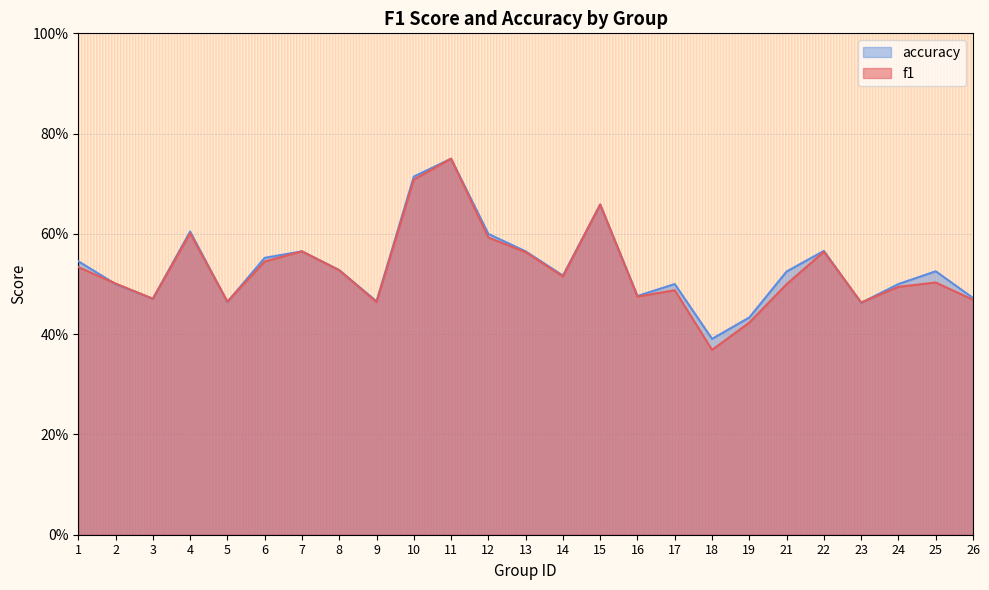

Reading right to left, list all the values displayed in this chart.

f1: 26=0.5	25=0.5	24=0.5	23=0.5	22=0.6	21=0.5	19=0.4	18=0.4	17=0.5	16=0.5	15=0.7	14=0.5	13=0.6	12=0.6	11=0.8	10=0.7	9=0.5	8=0.5	7=0.6	6=0.5	5=0.5	4=0.6	3=0.5	2=0.5	1=0.5
accuracy: 26=0.5	25=0.5	24=0.5	23=0.5	22=0.6	21=0.5	19=0.4	18=0.4	17=0.5	16=0.5	15=0.7	14=0.5	13=0.6	12=0.6	11=0.8	10=0.7	9=0.5	8=0.5	7=0.6	6=0.6	5=0.5	4=0.6	3=0.5	2=0.5	1=0.5